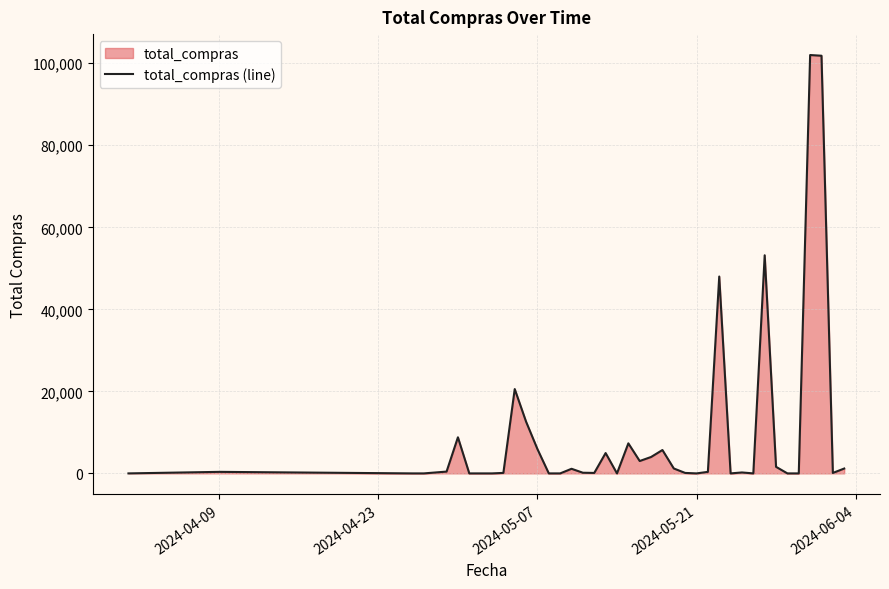

What is the greatest value displayed?

102000.0